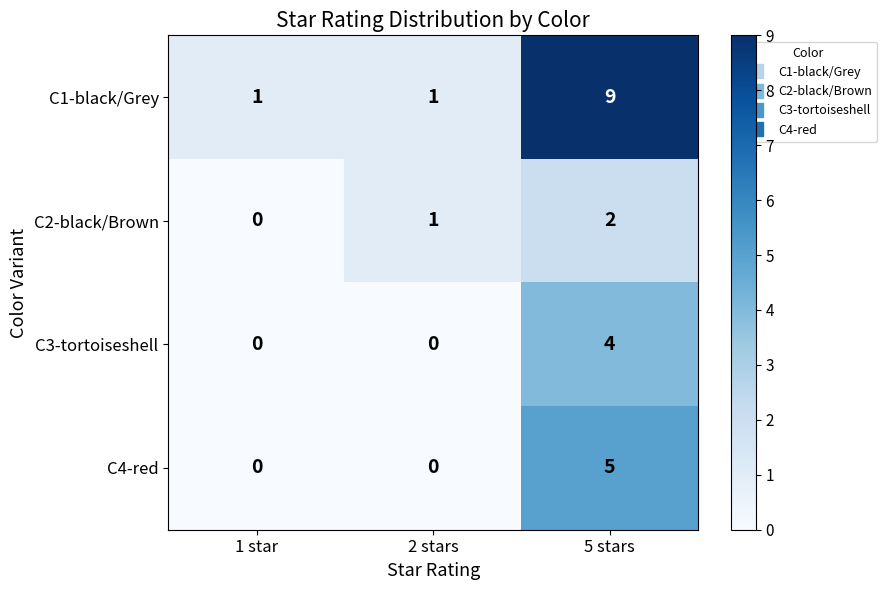

At which category does the chart reach its peak across all series?

5 stars